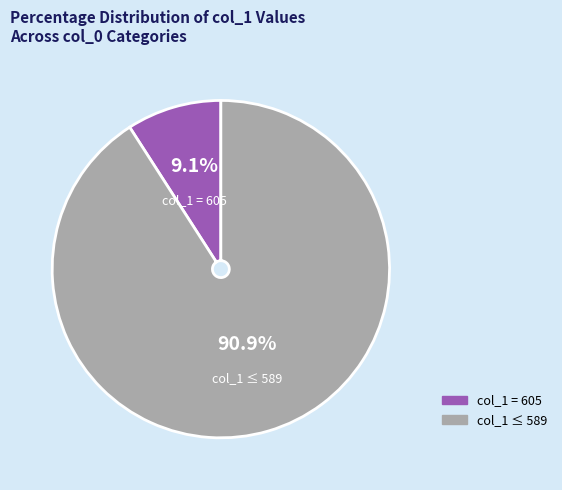

How many segments does this pie chart have?

2